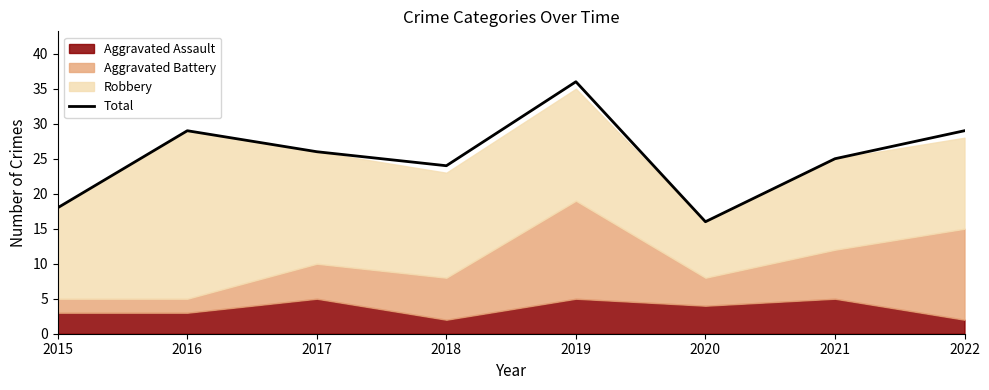

Count the number of categories in the chart.

8